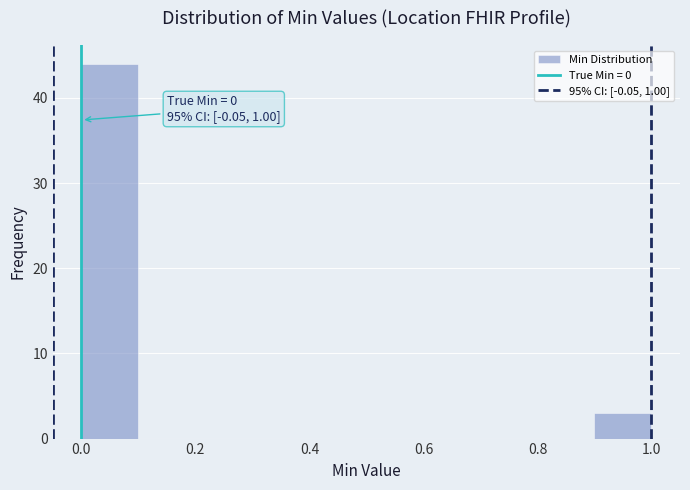

Which range on the x-axis has the tallest bar?

0.0 to 0.1